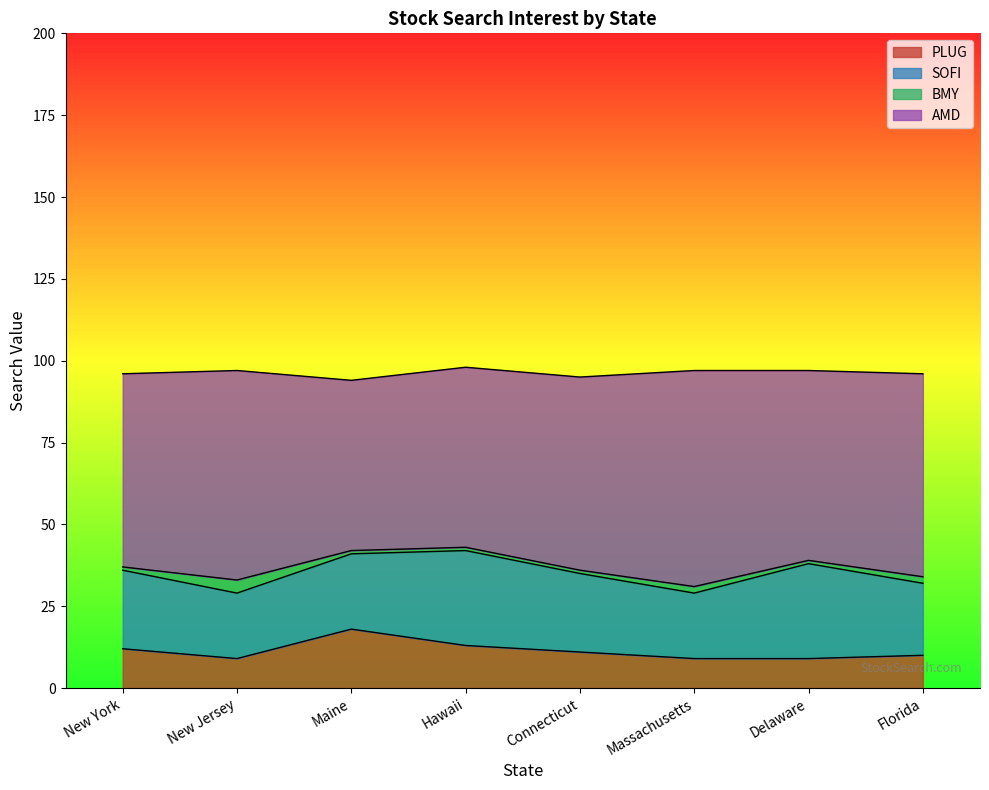

How many values in the AMD series exceed 59?

3